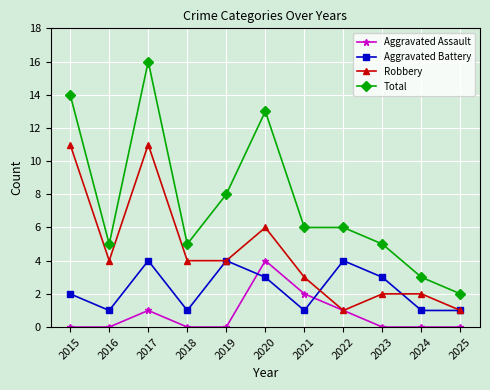

How many interior local peaks does the Aggravated Battery series have?

3